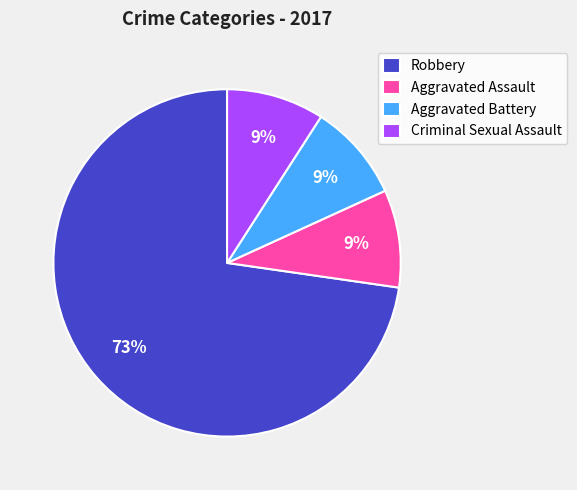

The Aggravated Assault slice represents 1% of the pie. True or false?

False